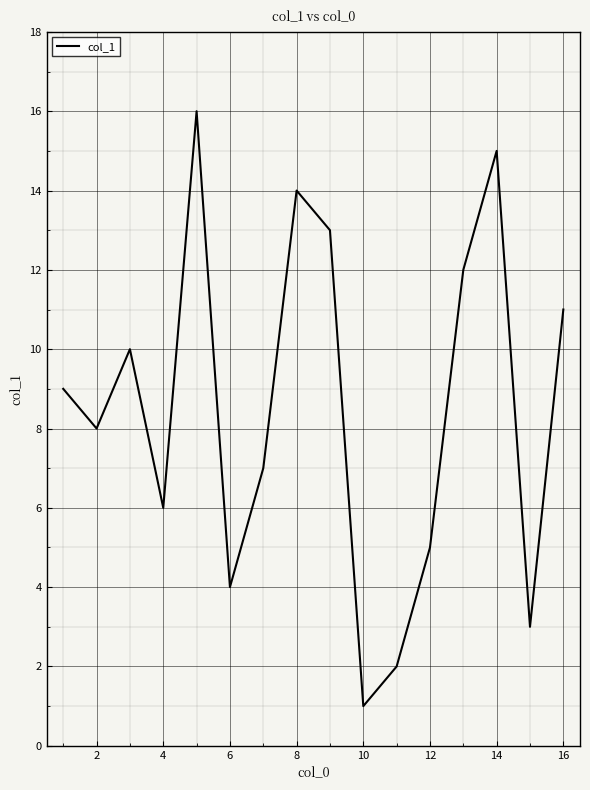

What is the maximum value shown in the chart?

16